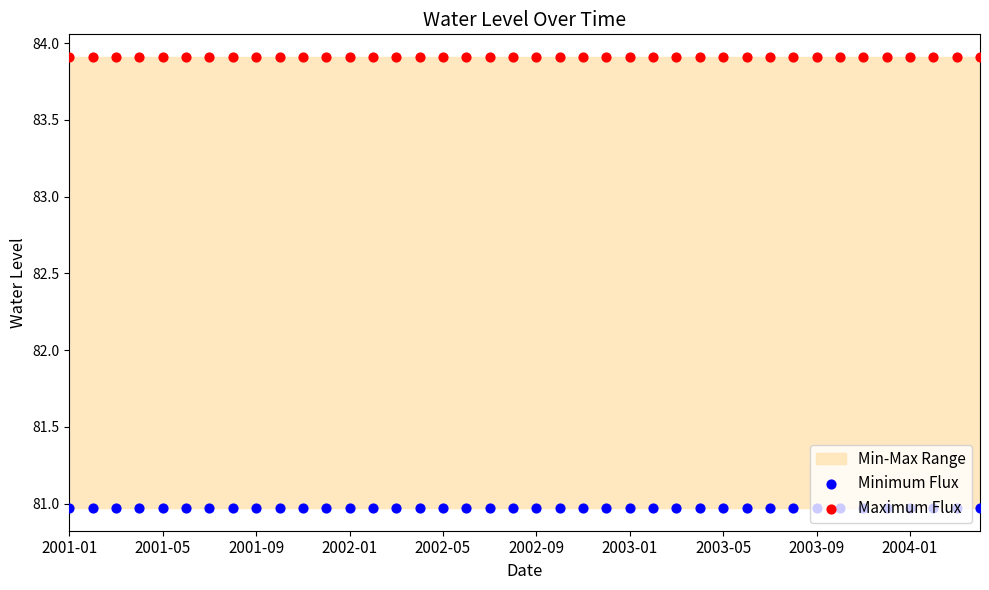

What is the total value across all series at 21?

164.9